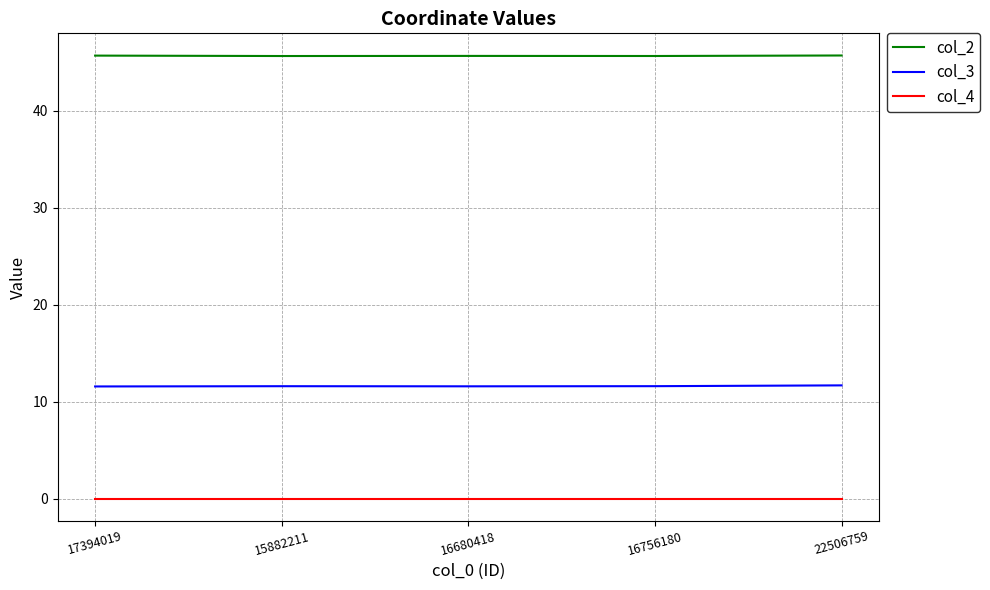

The value of col_3 at 17394019 is 11.6. True or false?

True